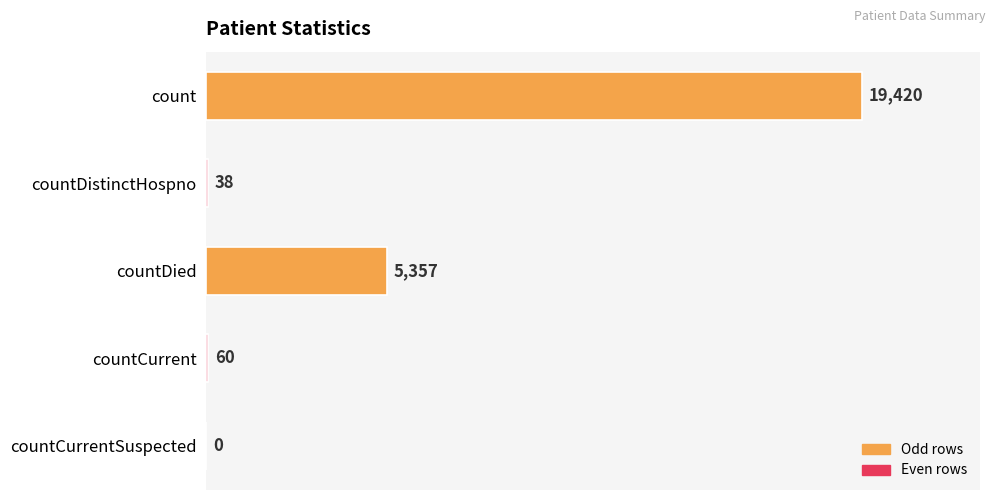

Count the number of data series in this chart.

1